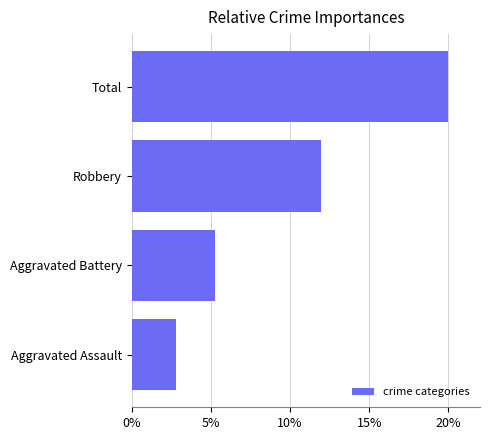

Which label corresponds to the largest value in the chart?

Total